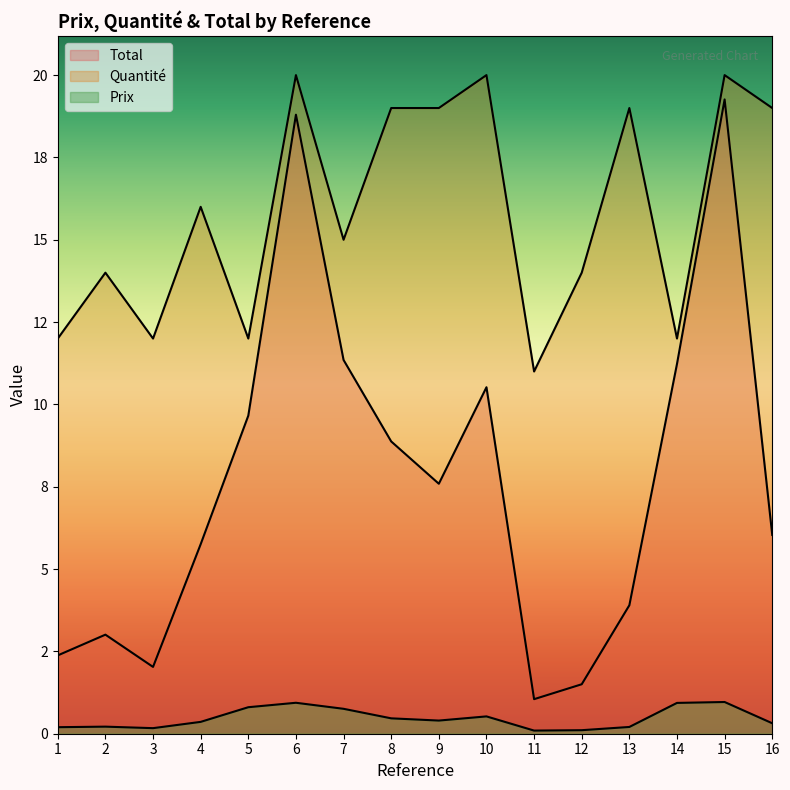

How many values in the Total series exceed 7?

8